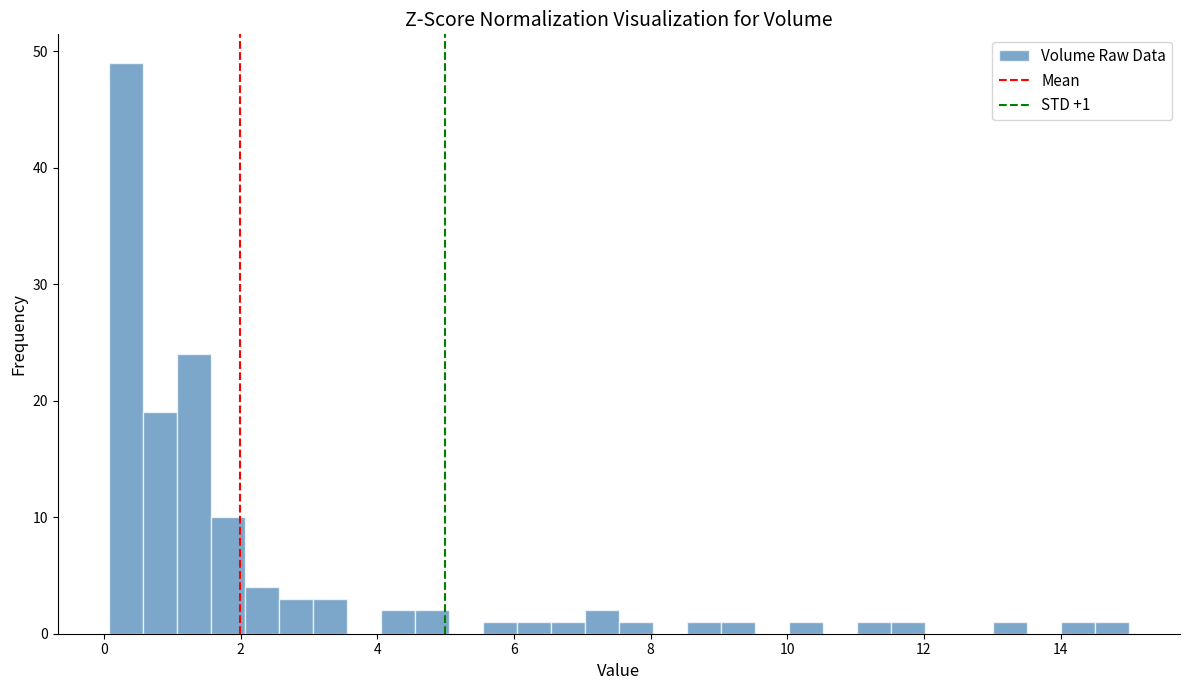

Read against the x-axis, roughly where is the centre of the tallest bar?

0.4